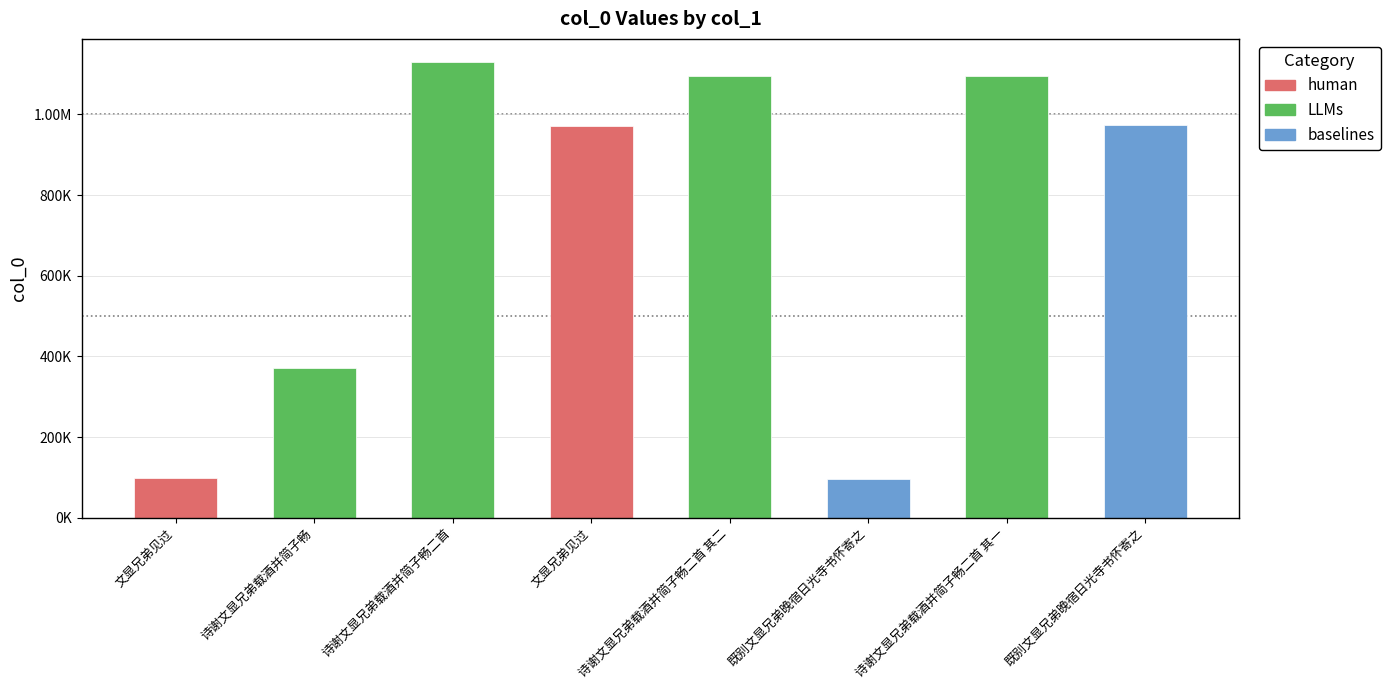

True or false: the data shows 435912 at 诗谢文显兄弟载酒并简子畅二首 其一.

False